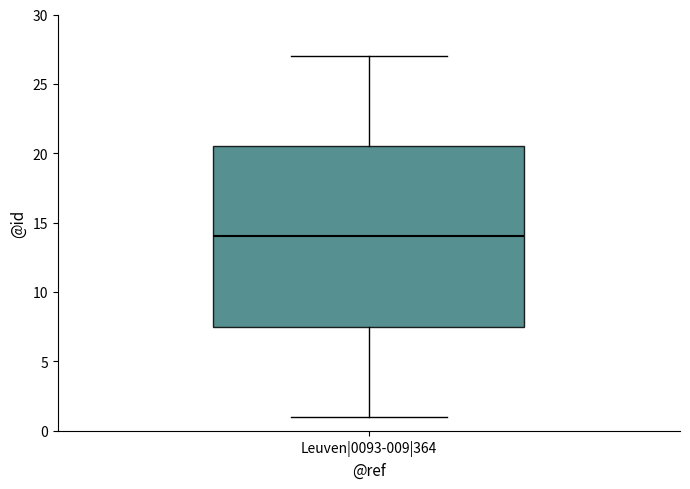

Transcribe this box plot: give where the median line is, the range the box spans, and where the two whiskers end, as read against the y-axis. The values are not printed on the chart, so give them approximately, as read against the axis.

median 14.0, box 7.5 to 20.5, whiskers 1.0 to 27.0